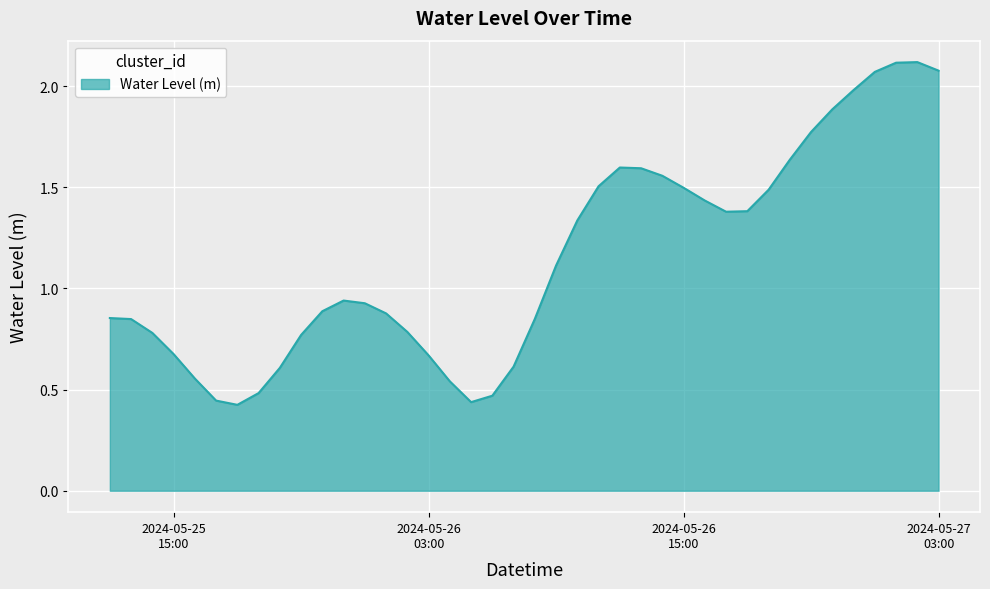

What is the difference between the maximum and second lowest values?

1.7